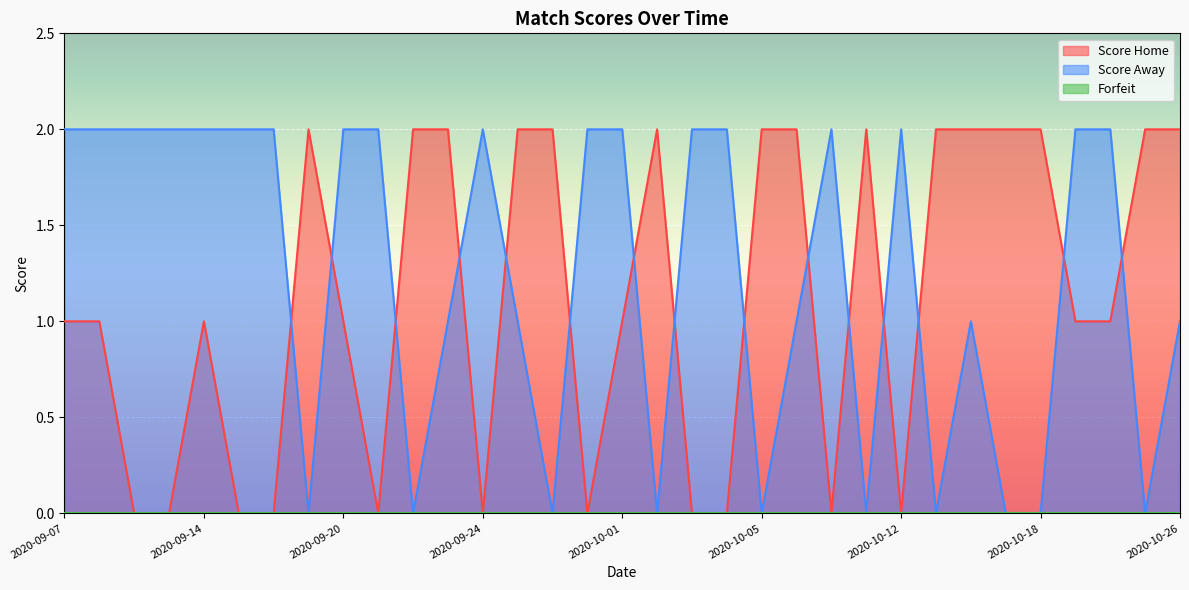

True or false: Score Home has a value of 3 at 2020-10-26.

False